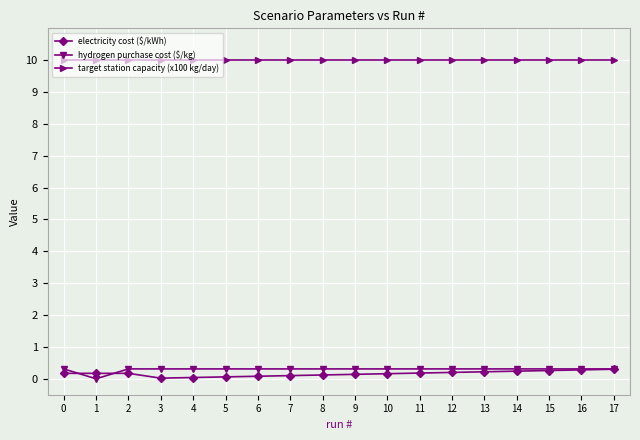

What is the maximum value shown in the chart?

10.0